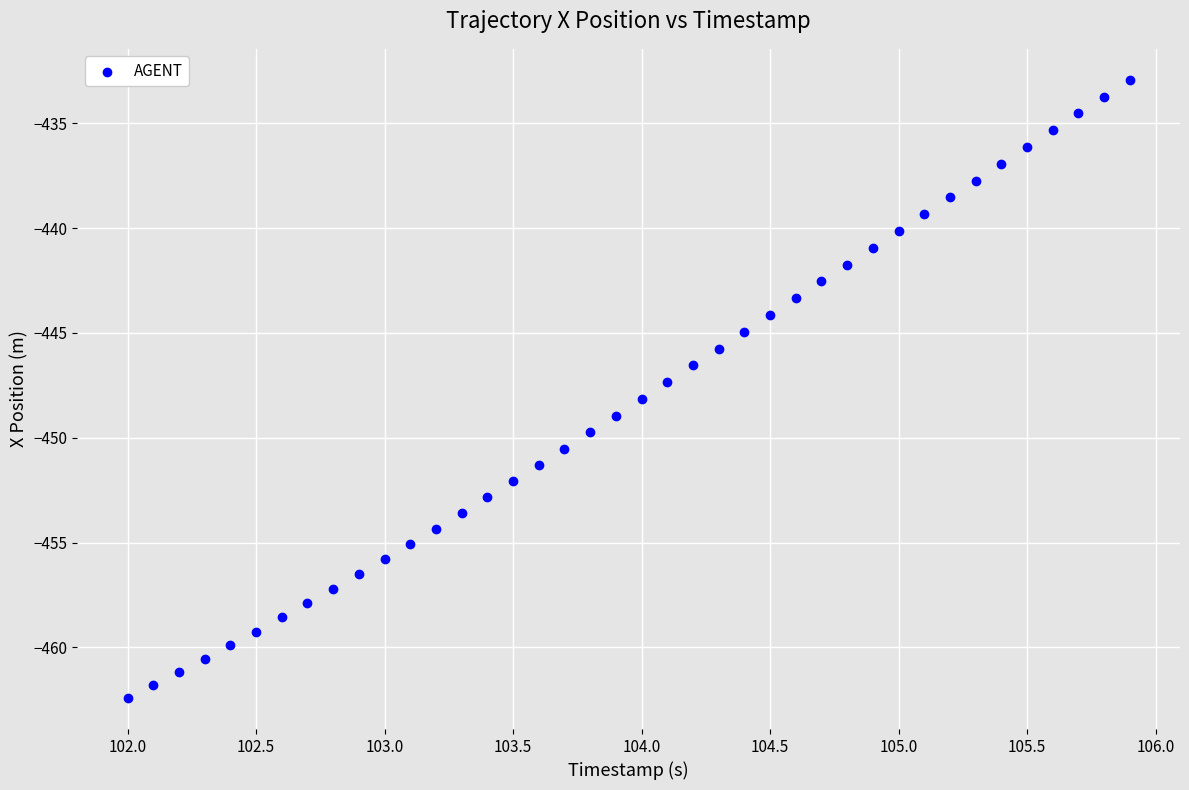

What is the range of X values (max minus min)?

3.9